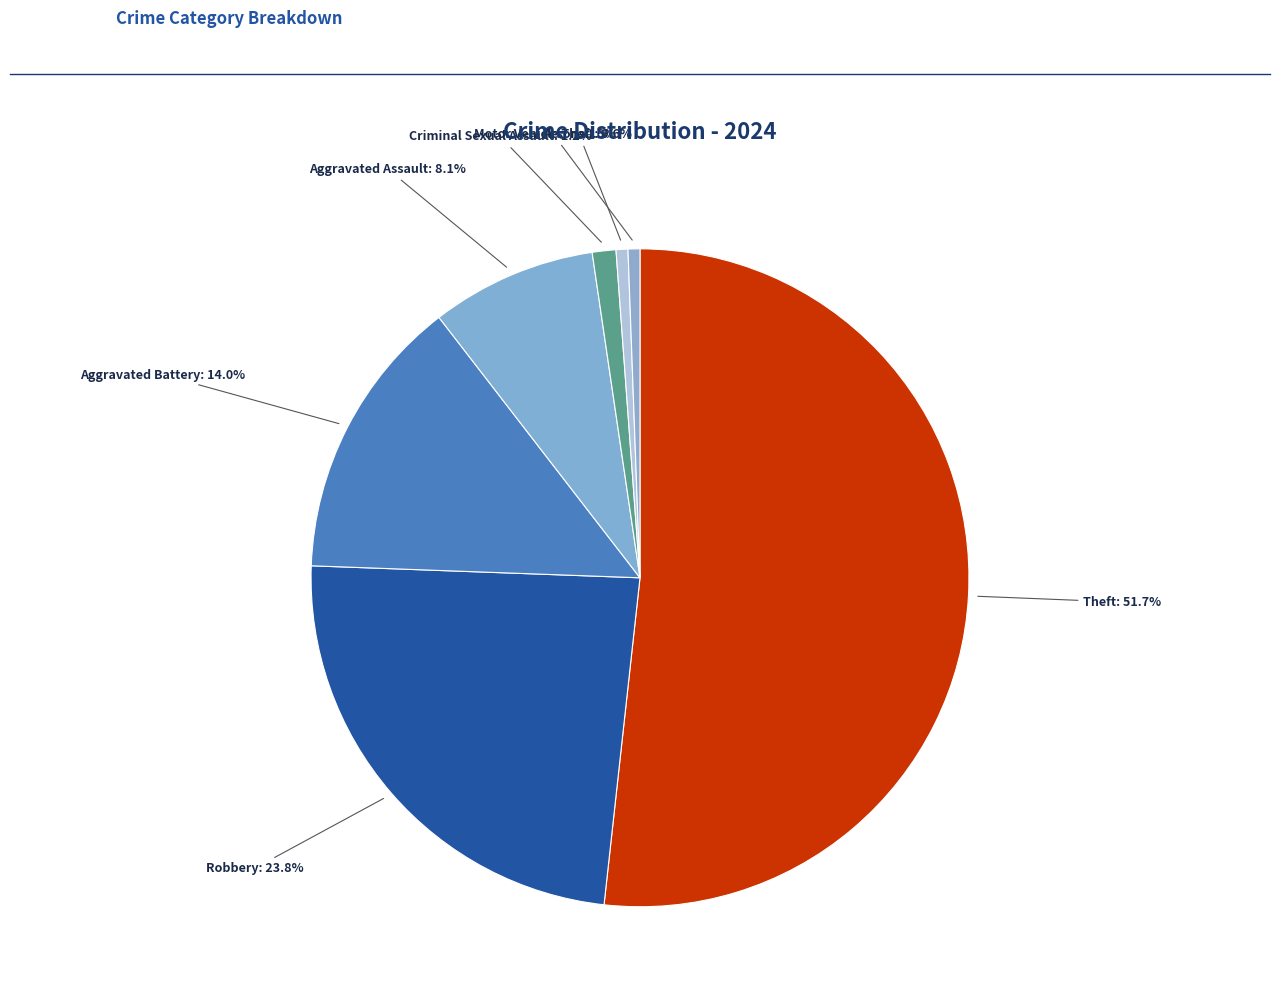

How many slices are in this pie chart?

7